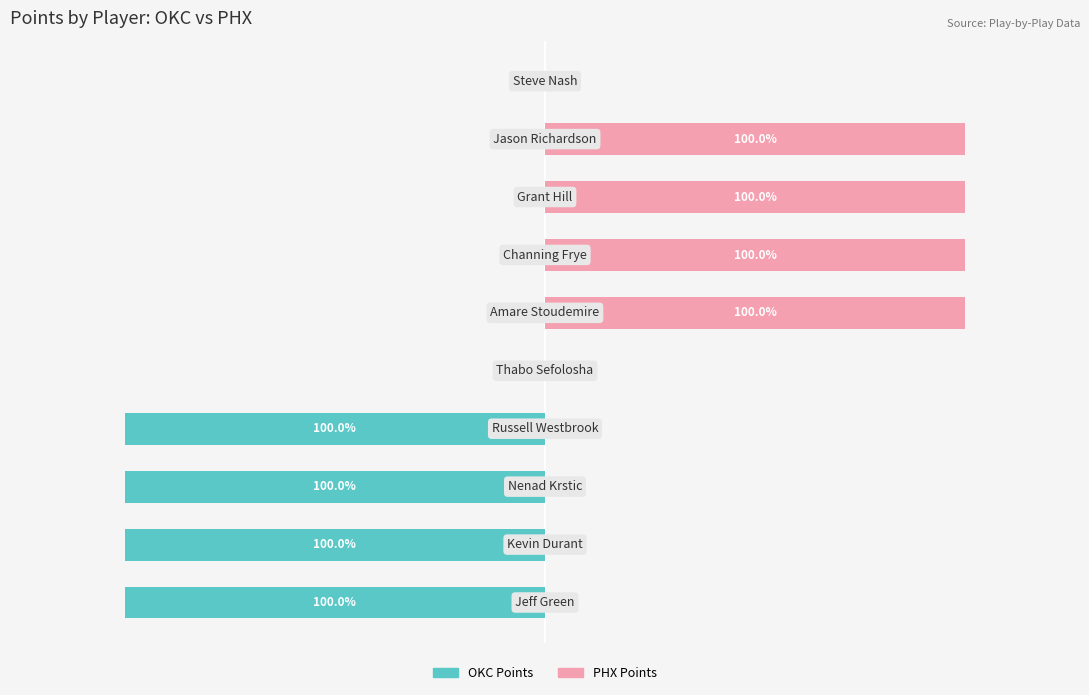

List the labels in order of PHX Points value, smallest first.

0, 1, 2, 3, 4, 9, 5, 6, 7, 8